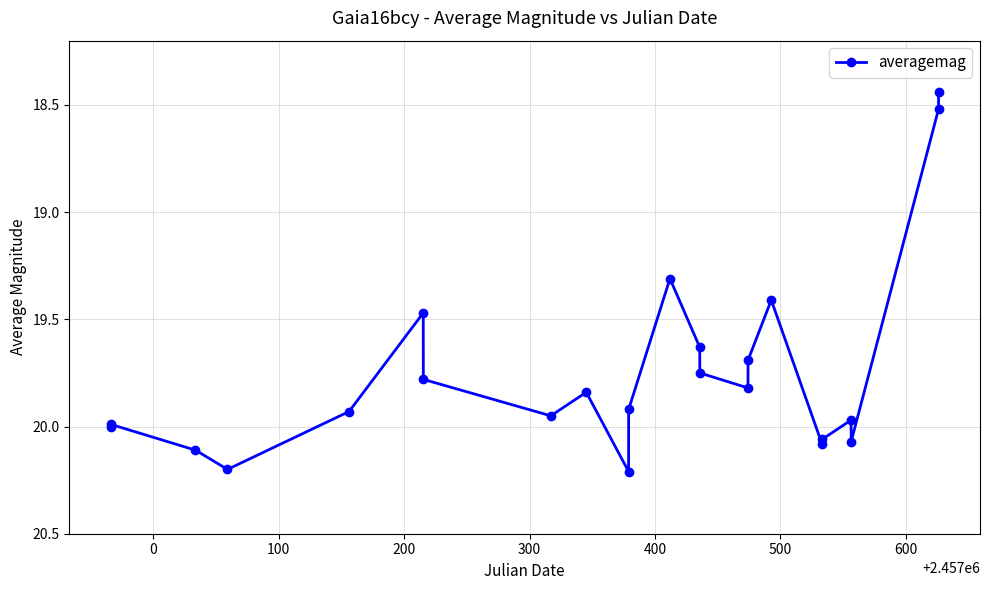

What is the maximum value shown in the chart?

20.2